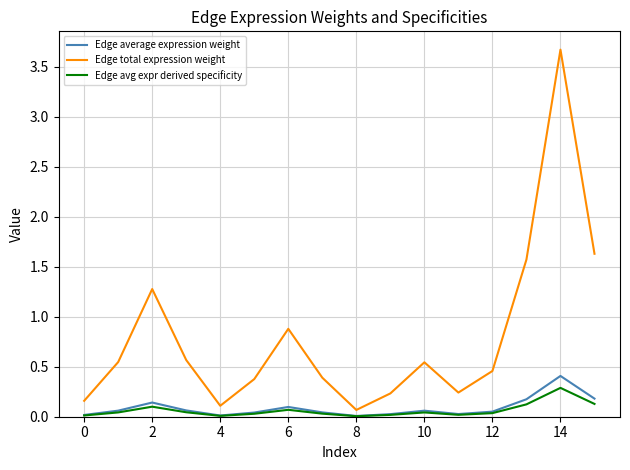

What is the average value of the Edge total expression weight series?

0.8